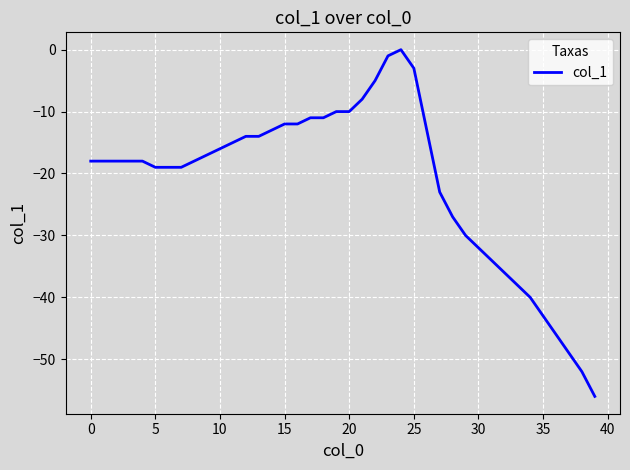

What is the difference between the maximum and minimum values?

56